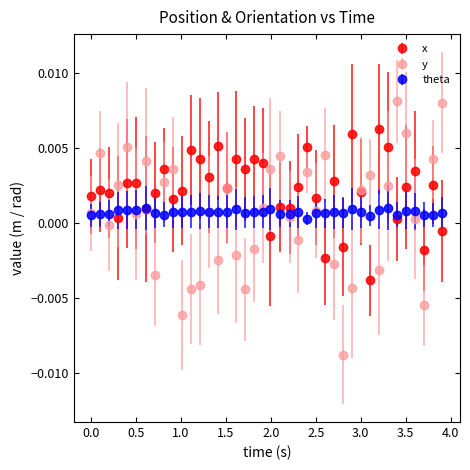

True or false: x has more than 1 interior local peaks.

True